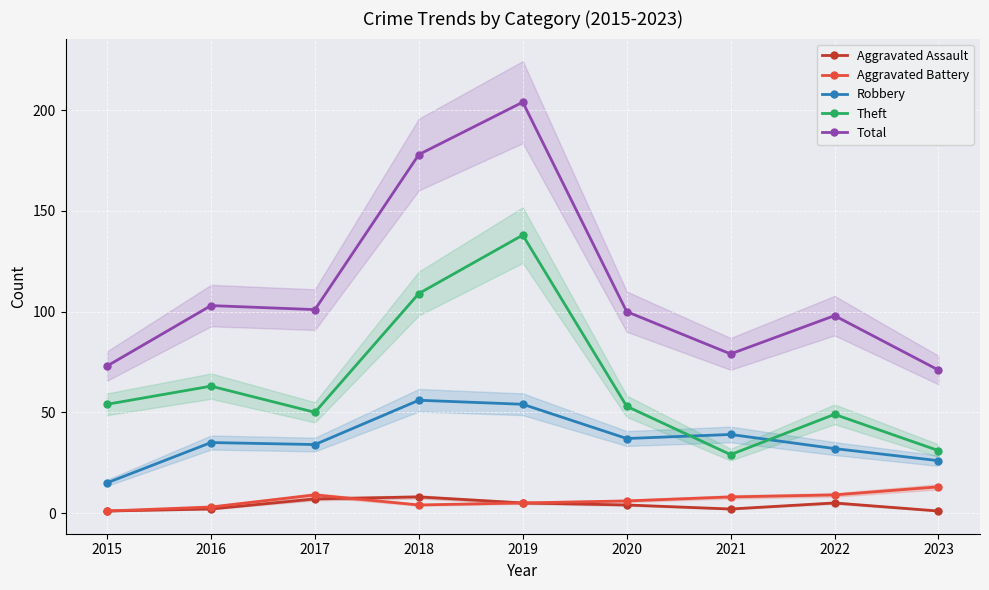

What is the difference between the highest and lowest values at 2018?

174